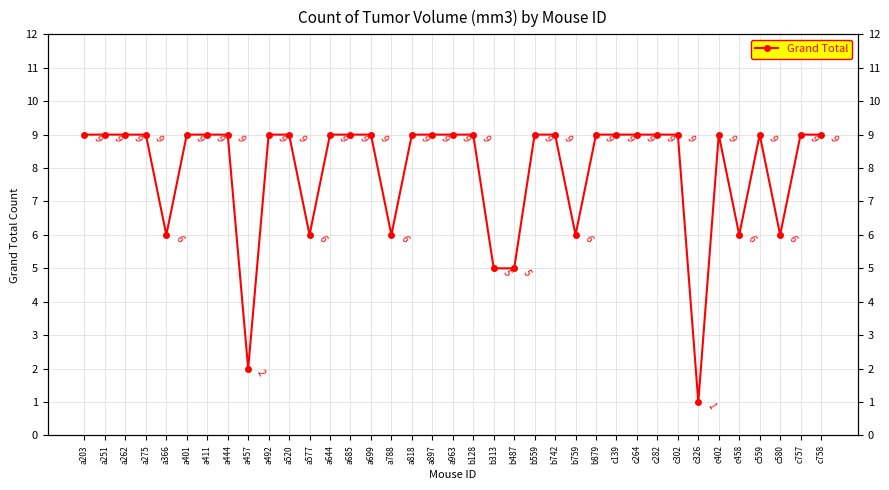

Count the values in the range 6 to 9.

33